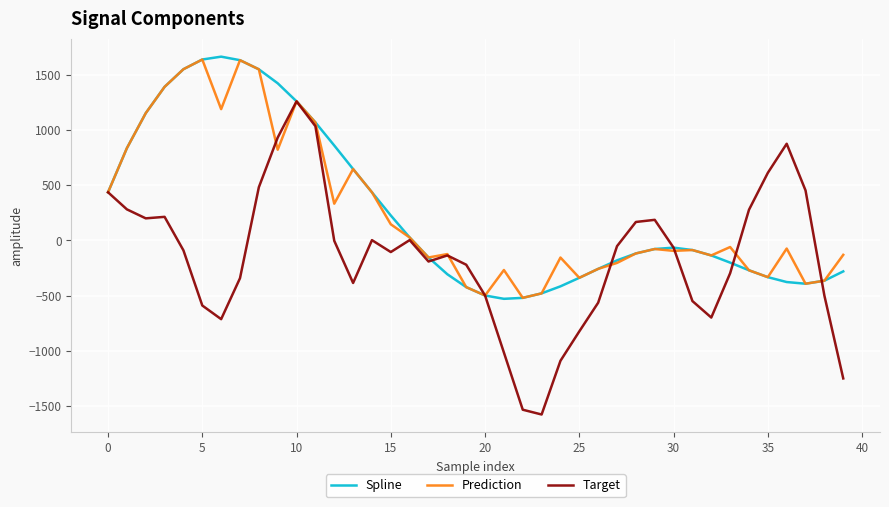

How many values in the Target series are below -90?

21